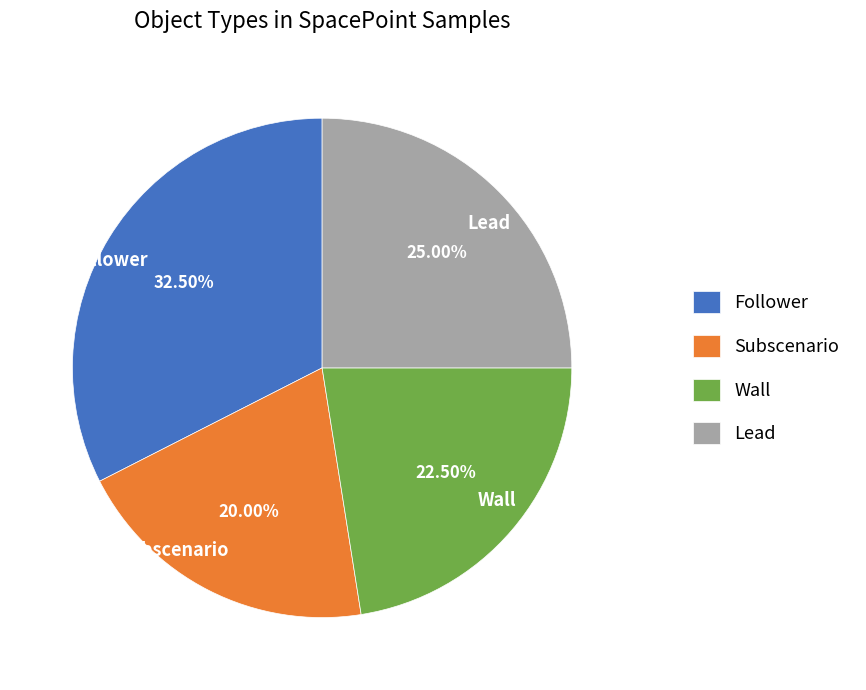

Does Subscenario account for over 50% of the chart?

No